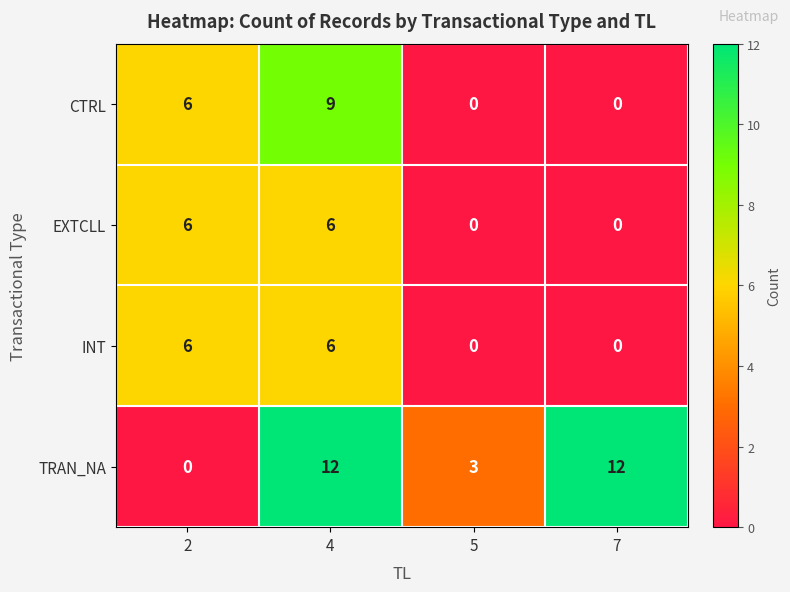

What is the difference between the maximum and minimum values in the TRAN_NA series?

12